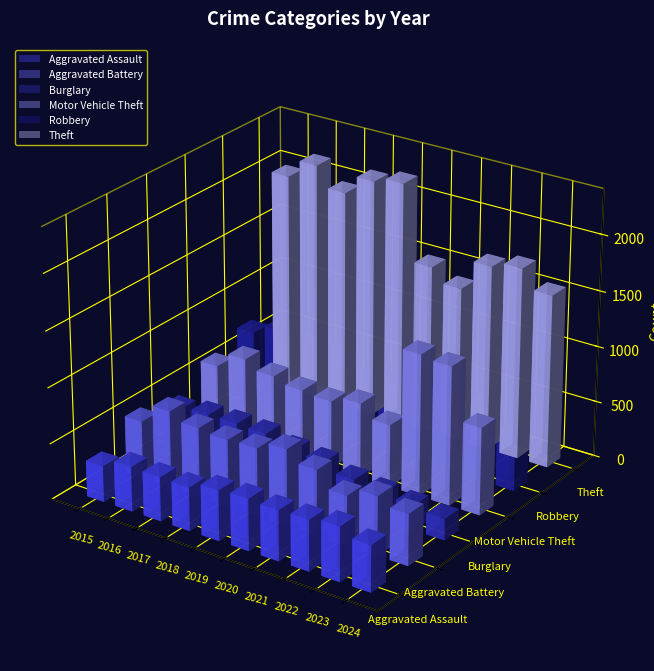

How many data points in Aggravated Assault are less than 452?

5